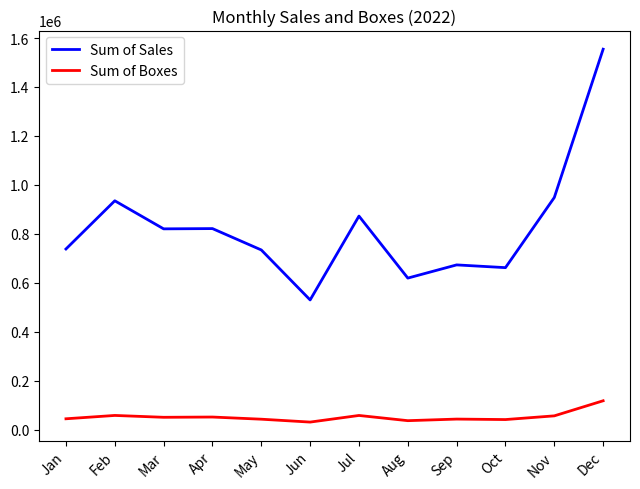

Rank the series by their maximum value, from lowest to highest.

Sum of Boxes, Sum of Sales